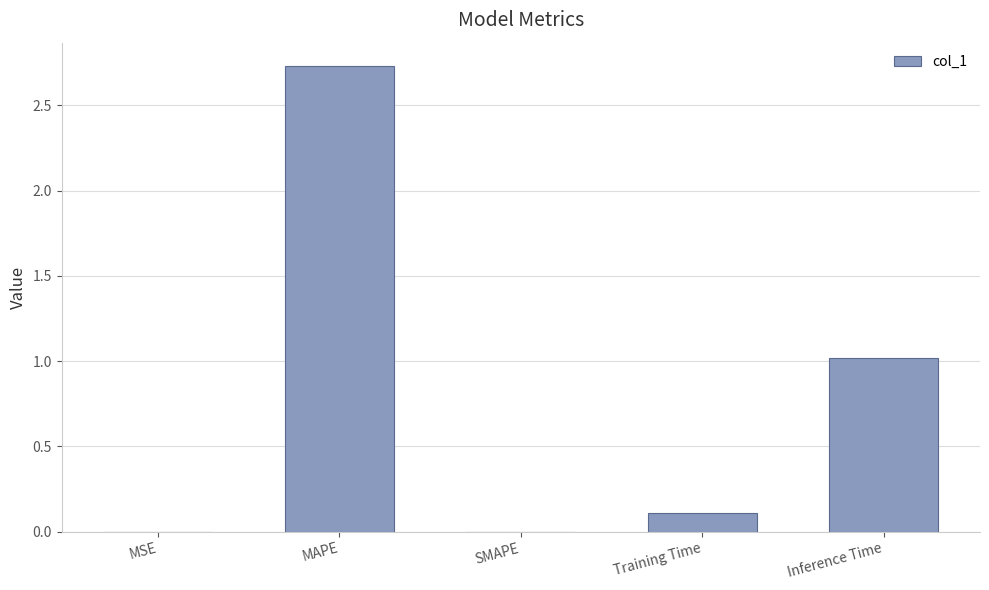

Is it true that the value at Inference Time is 1.0?

True